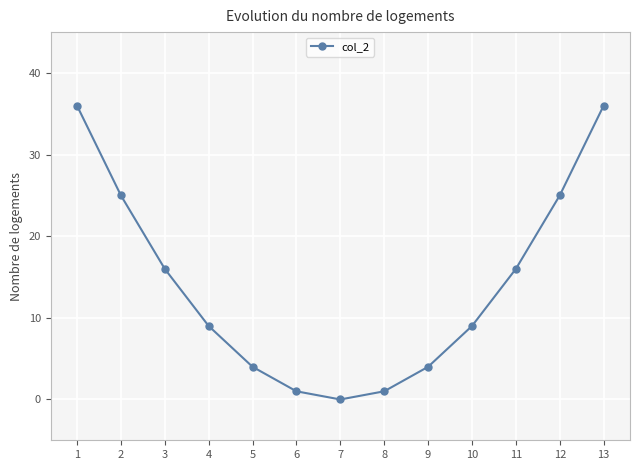

Reading left to right, what are all the values shown in this chart?

1=36	2=25	3=16	4=9	5=4	6=1	7=0	8=1	9=4	10=9	11=16	12=25	13=36